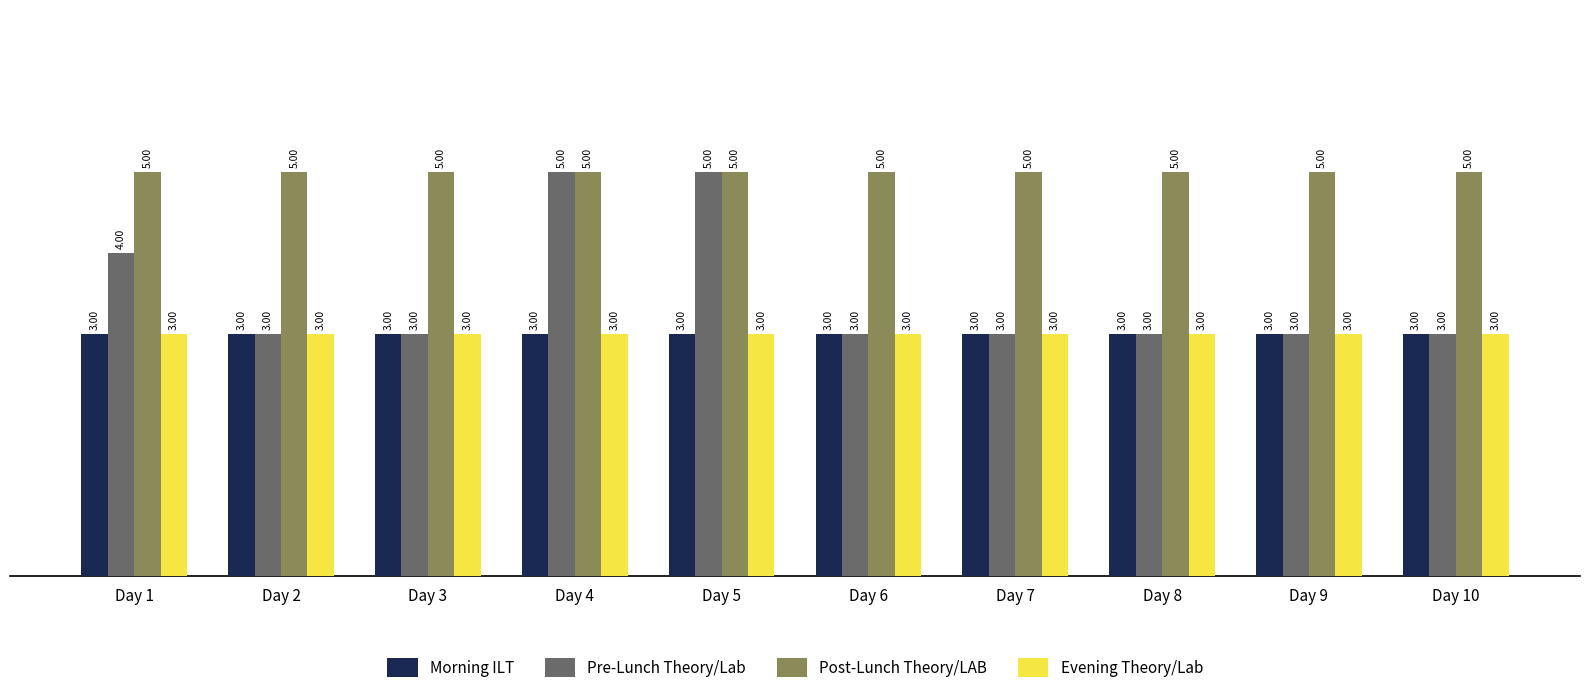

Which series has the widest spread of values?

Pre-Lunch Theory/Lab